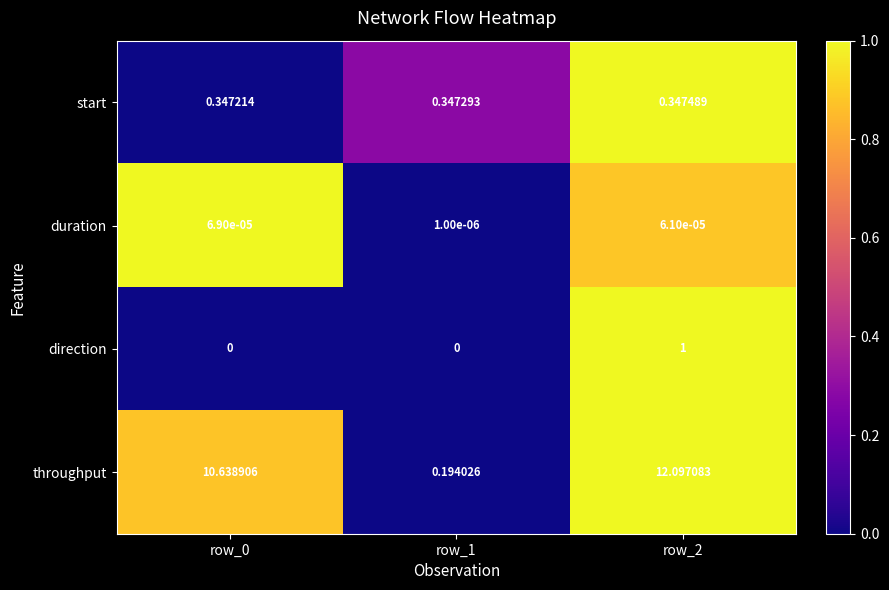

Rank the series at row_1 from lowest to highest value.

direction, duration, throughput, start